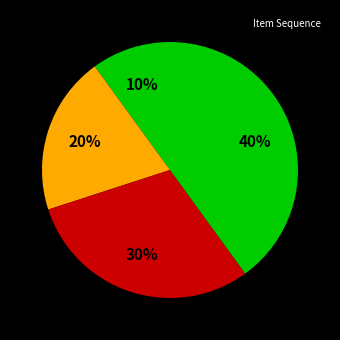

How many slices are in this pie chart?

4